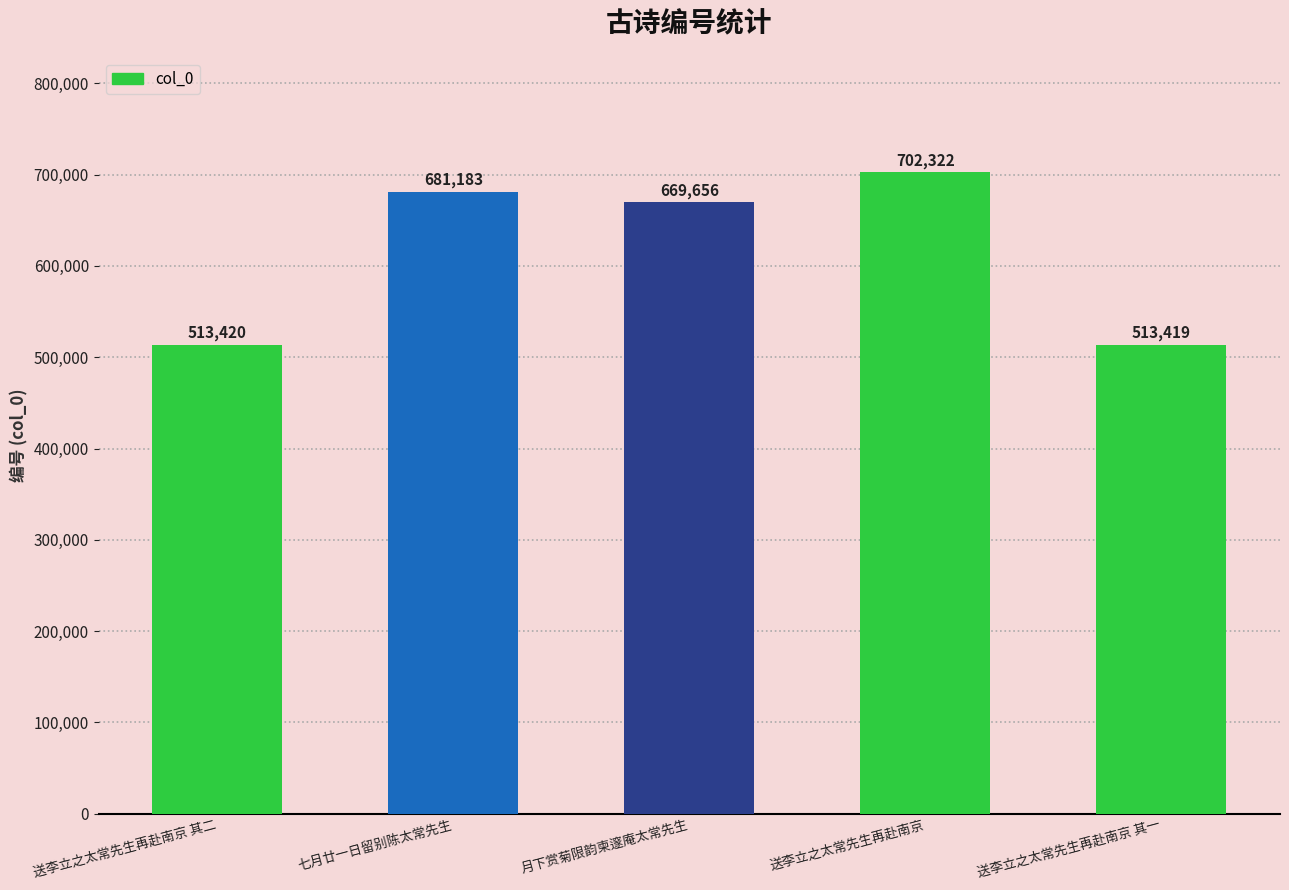

What is the difference between the values at 送李立之太常先生再赴南京 and 七月廿一日留别陈太常先生?

21139